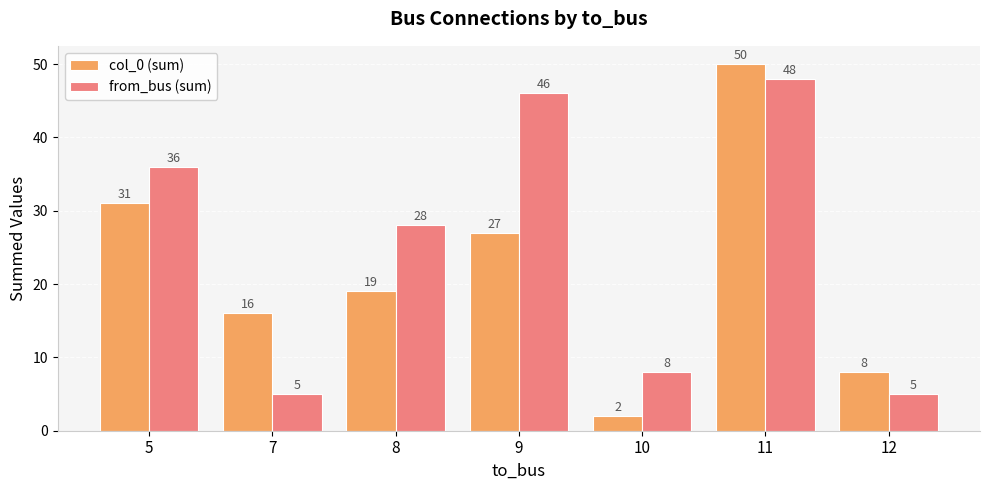

What is the average value of the col_0 (sum) series?

22